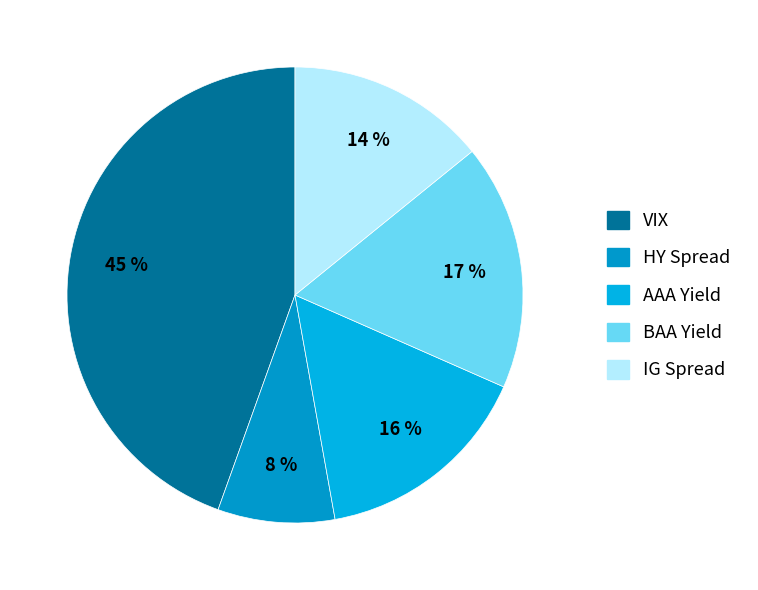

Is it true that BAA Yield is 26% of the pie?

False